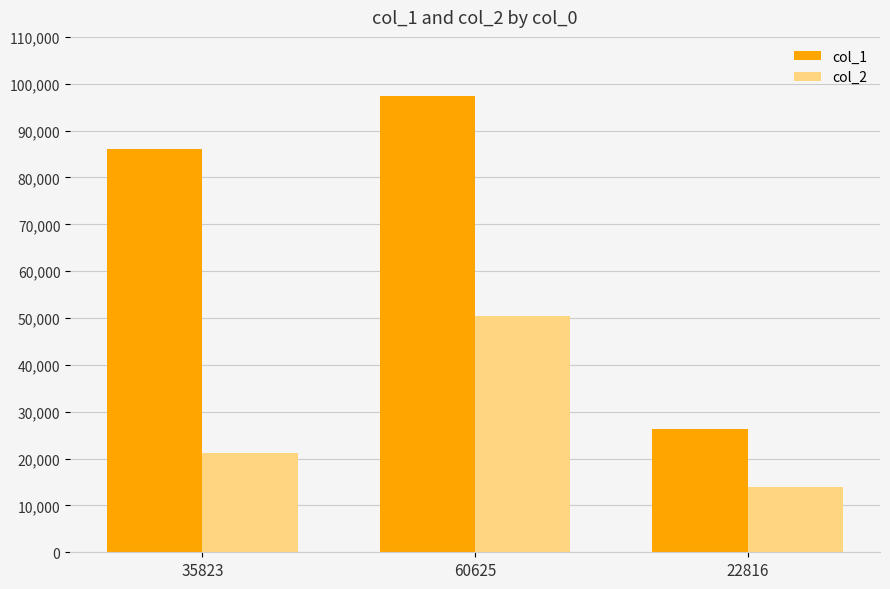

What is the difference between the highest and lowest values at 22816?

12419